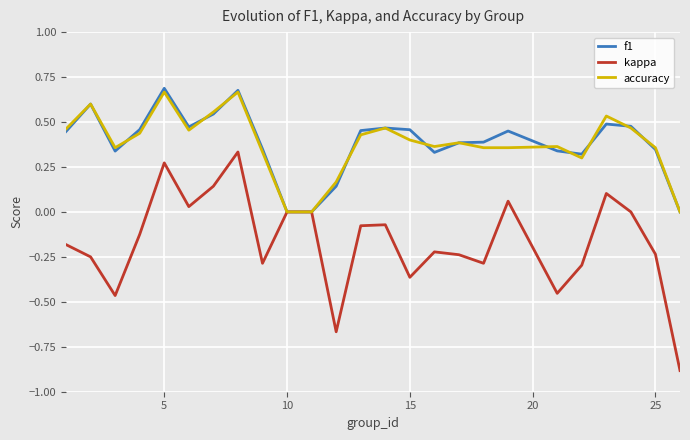

What is the minimum value for kappa?

-0.9